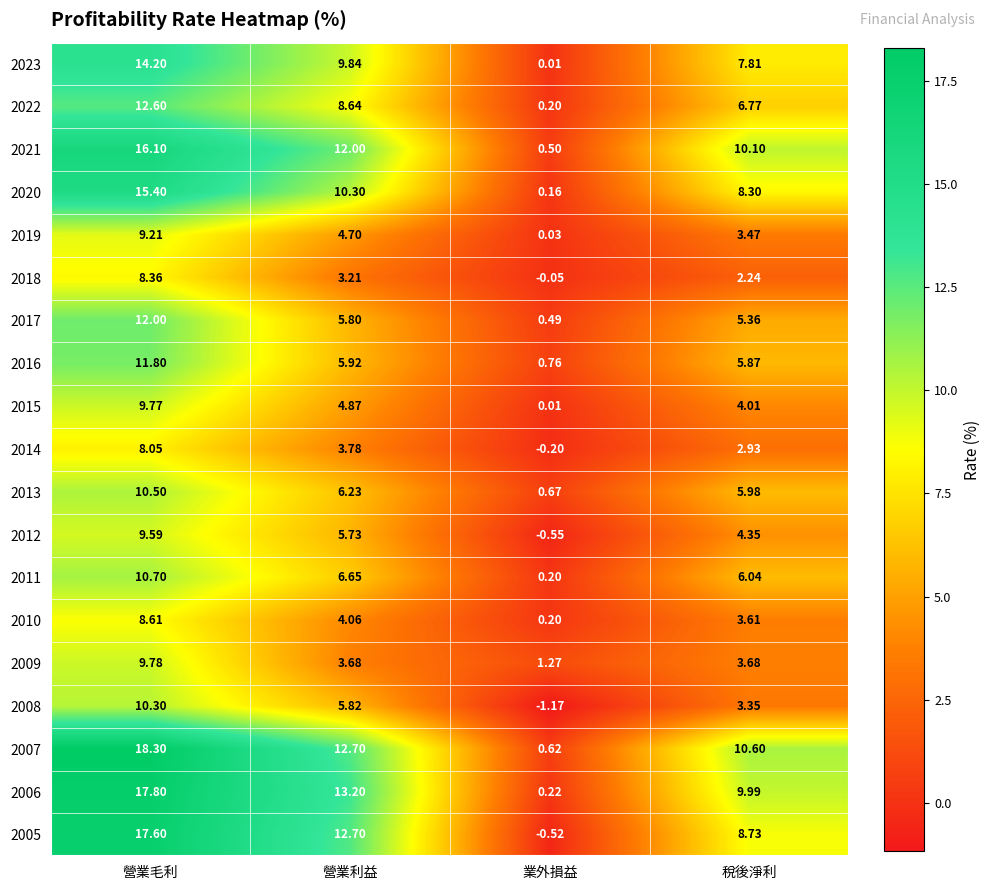

At which category does the chart reach its peak across all series?

營業毛利